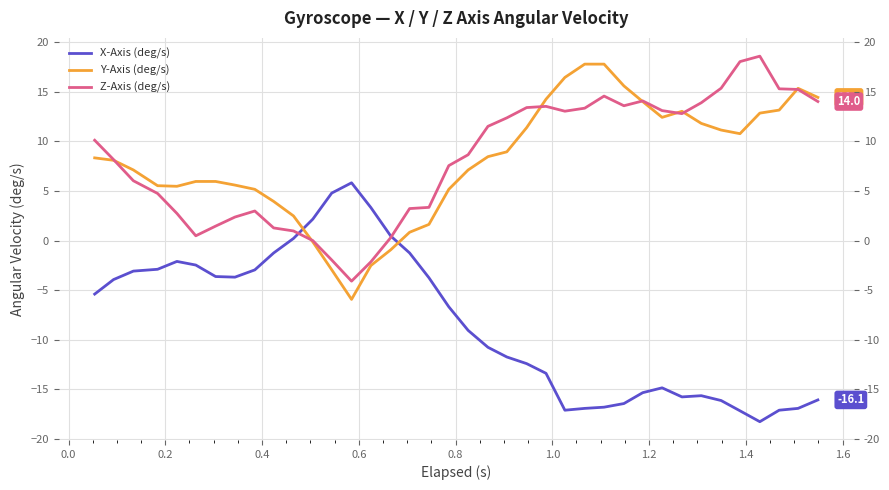

How many lines are shown in the chart?

3